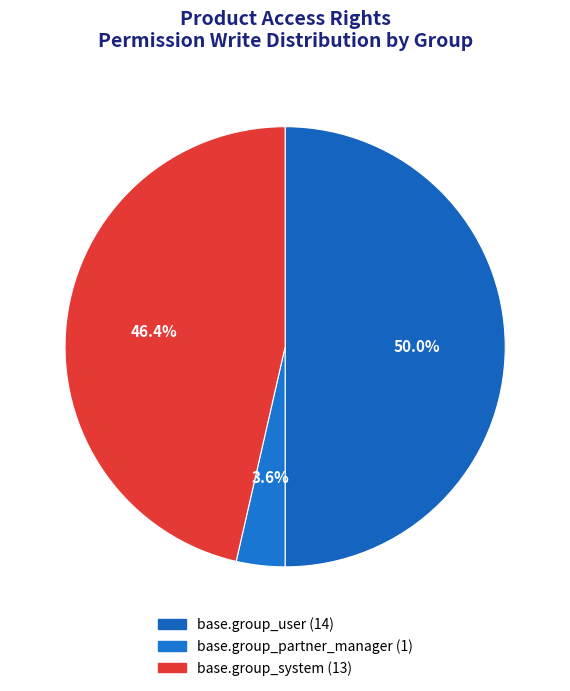

Count the number of slices in the pie.

3